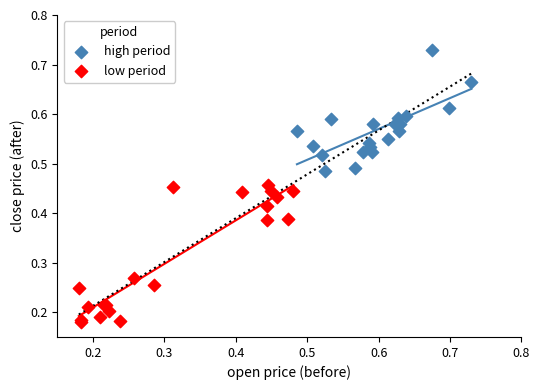

Which series reaches the minimum Y coordinate?

low period